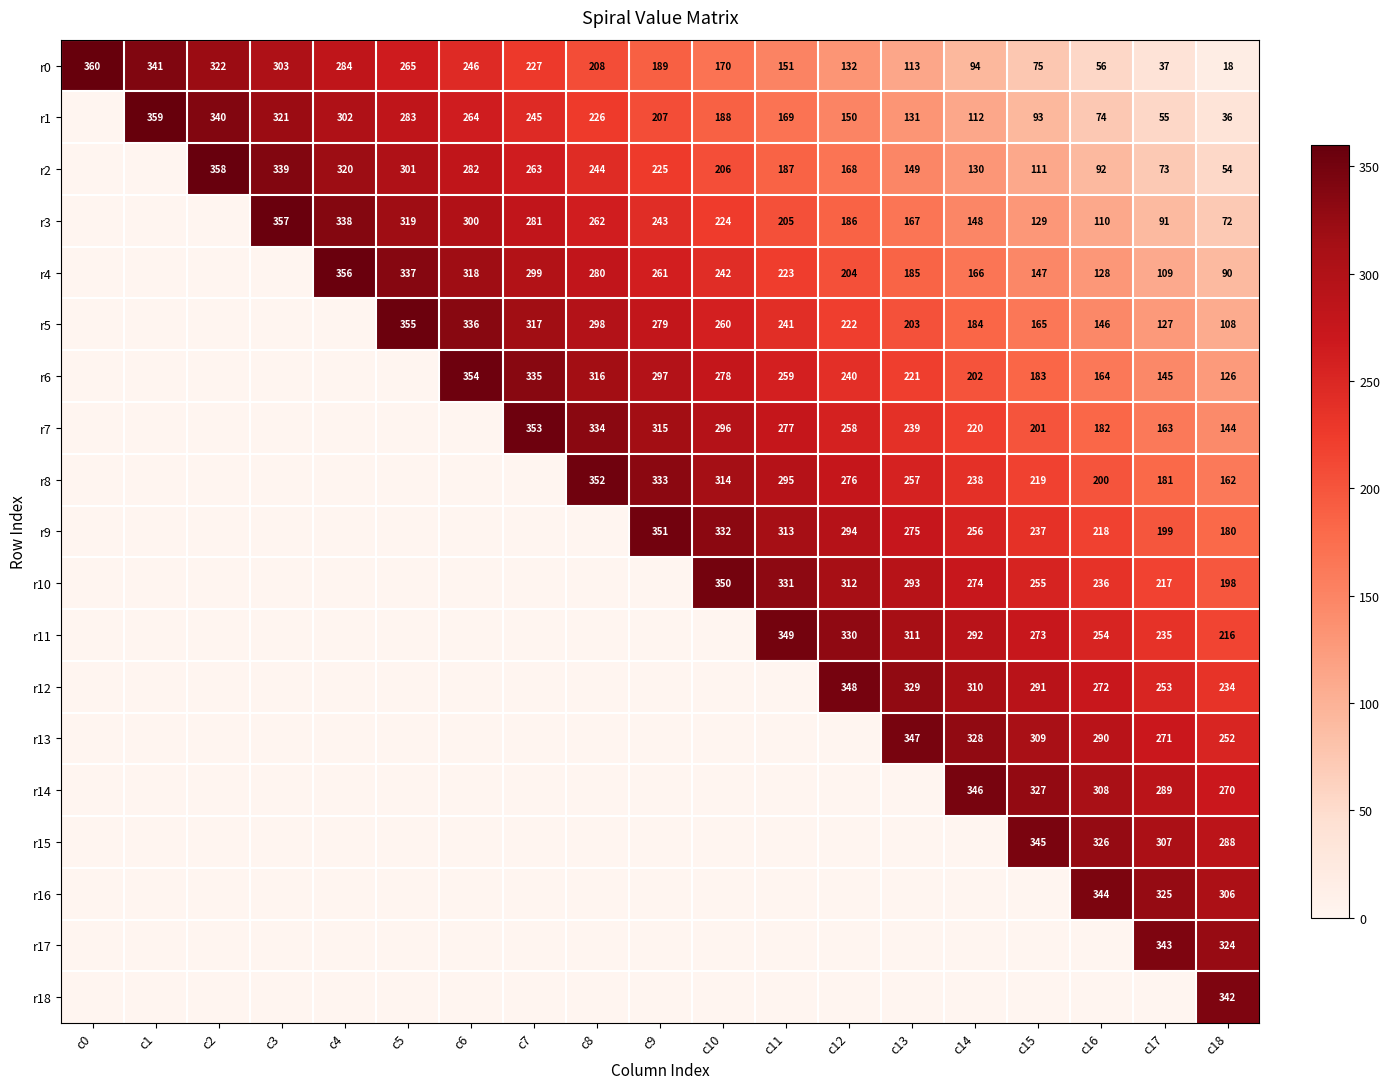

What is the highest value of the r0 series?

360